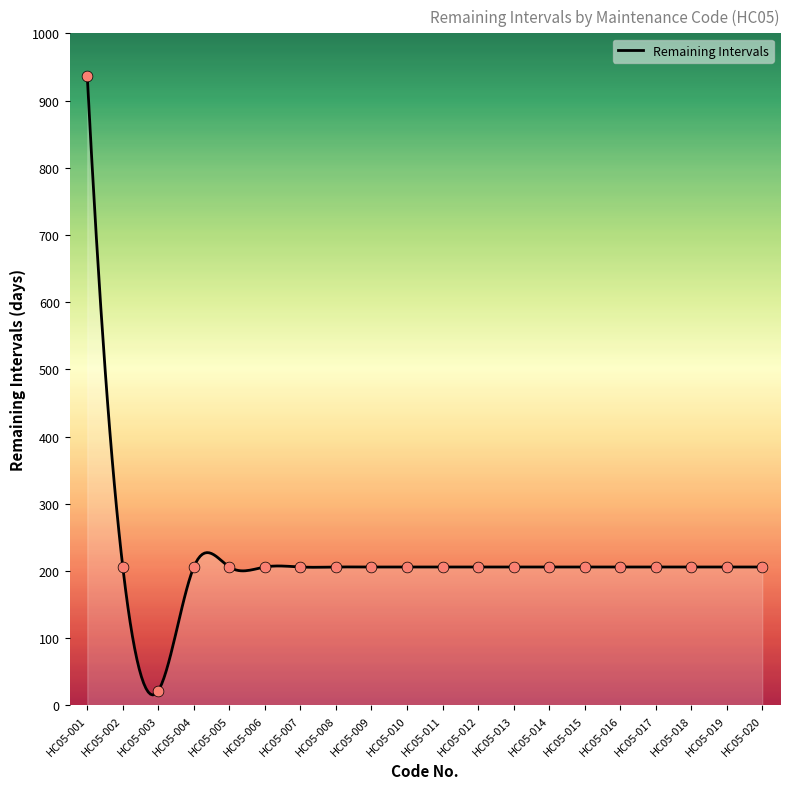

Approximately how many times larger is the value at HC05-014 compared to HC05-002?

1.0